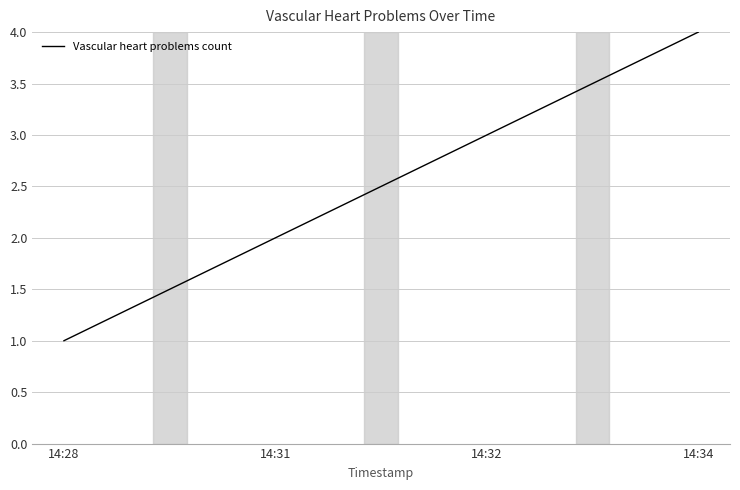

The value at 14:31 is 2. True or false?

True